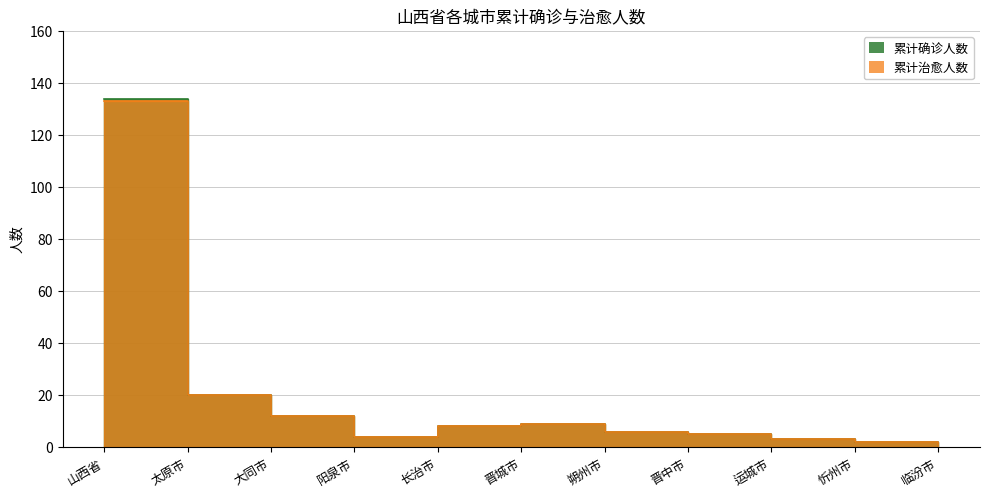

Where is 累计确诊人数 nearest to the value 67?

太原市